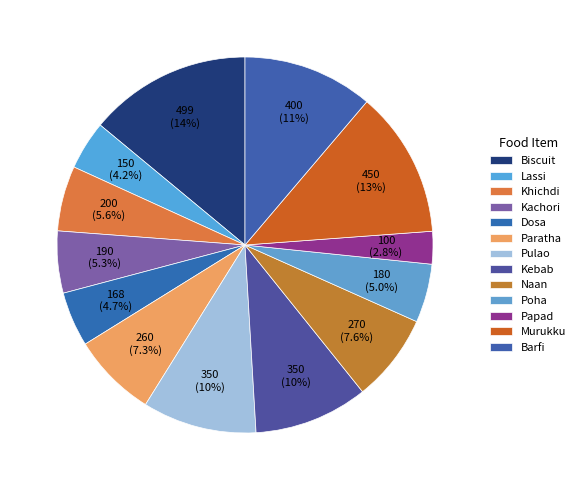

To the nearest percent, what is the average slice percentage?

8%